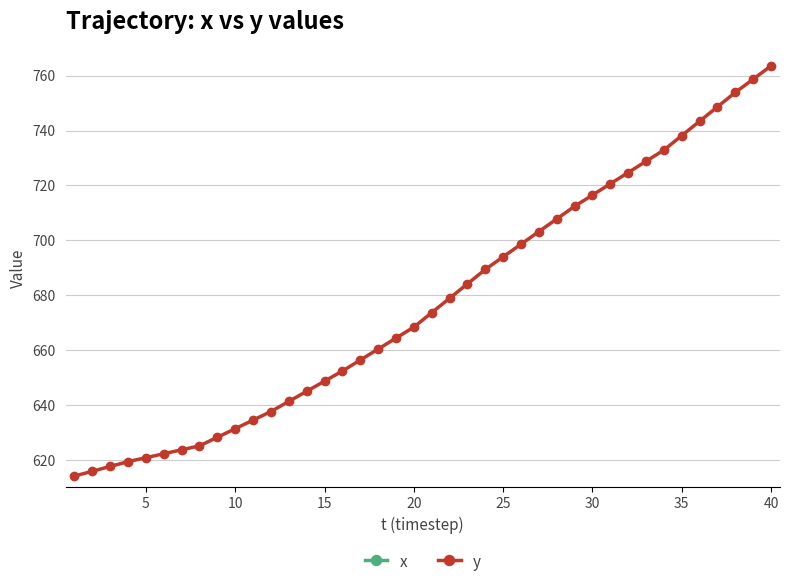

Does the chart have visible grid lines?

Yes